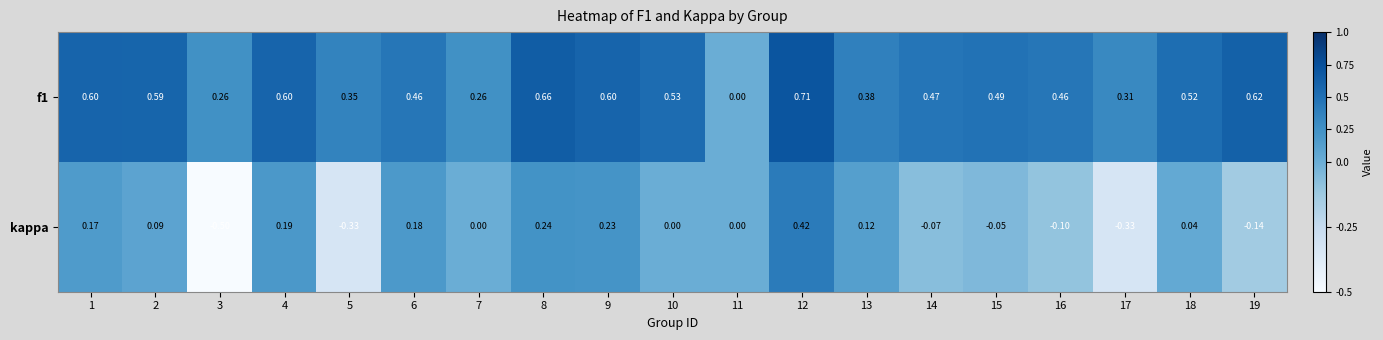

Rank the series by their average value, from lowest to highest.

kappa, f1